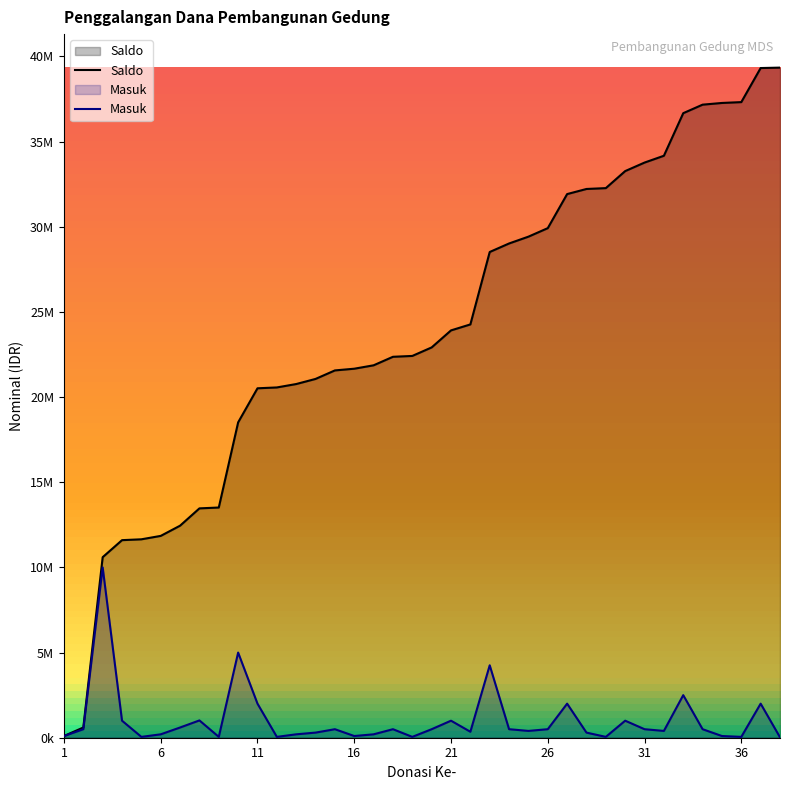

Reading left to right, extract all data points from this chart.

Saldo: 100000	600000	10600000	11600000	11650000	11850000	12450000	13466000	13516000	18516000	20516000	20566000	20766000	21066000	21566000	21666000	21866000	22366000	22416000	22916000	23916000	24266000	28519000	29019000	29419000	29919000	31919000	32219000	32269000	33269000	33769000	34169000	36669000	37169000	37269000	37319000	39319000	39344000
Masuk: 100000	500000	10000000	1000000	50000	200000	600000	1016000	50000	5000000	2000000	50000	200000	300000	500000	100000	200000	500000	50000	500000	1000000	350000	4253000	500000	400000	500000	2000000	300000	50000	1000000	500000	400000	2500000	500000	100000	50000	2000000	25000